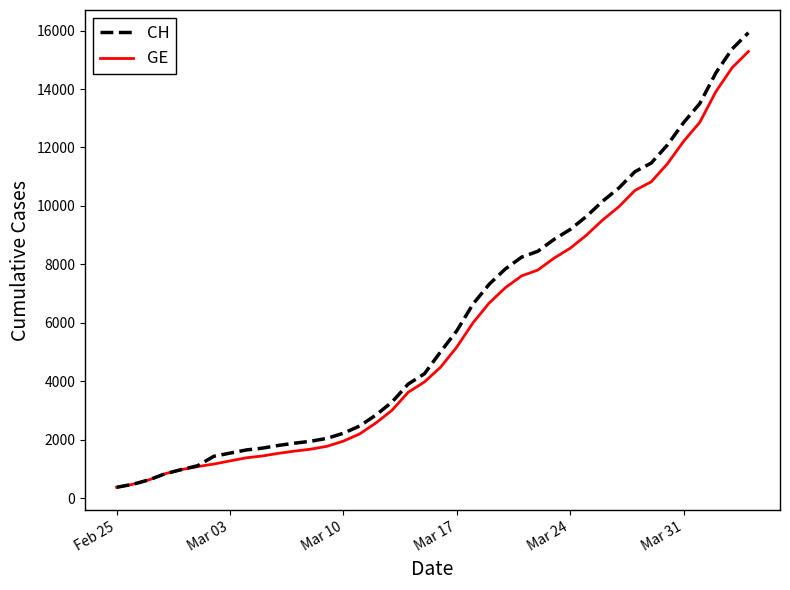

What is the highest value of the GE series?

15284